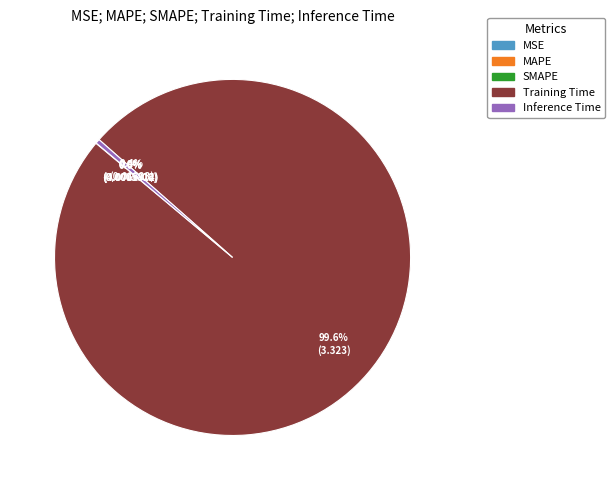

Which category has the biggest portion of the pie?

Training Time